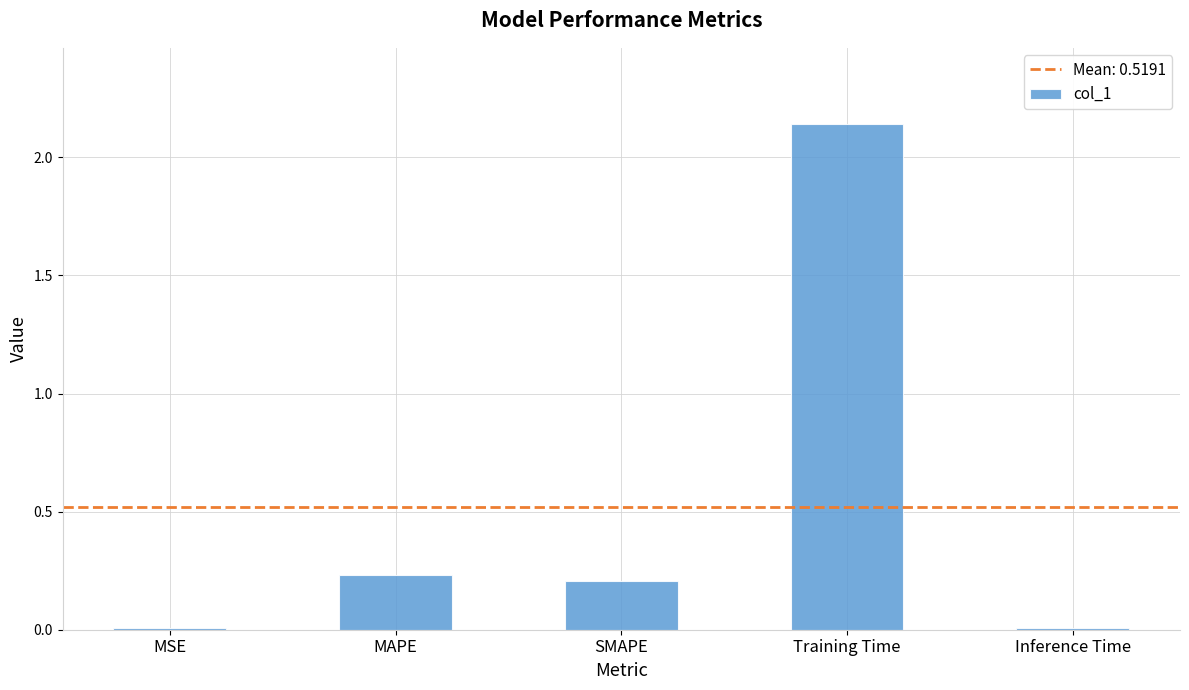

True or false: the data shows 0.2 at SMAPE.

True